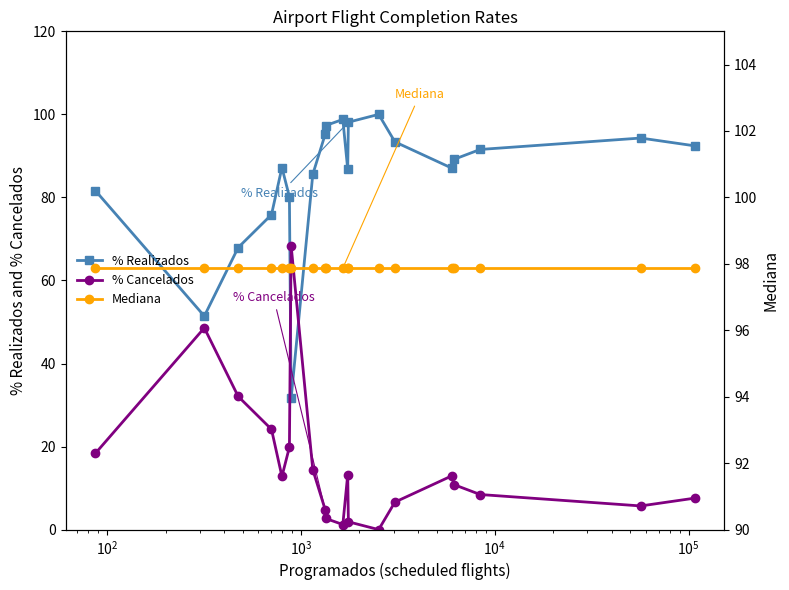

What is the minimum value for % Realizados?

31.6